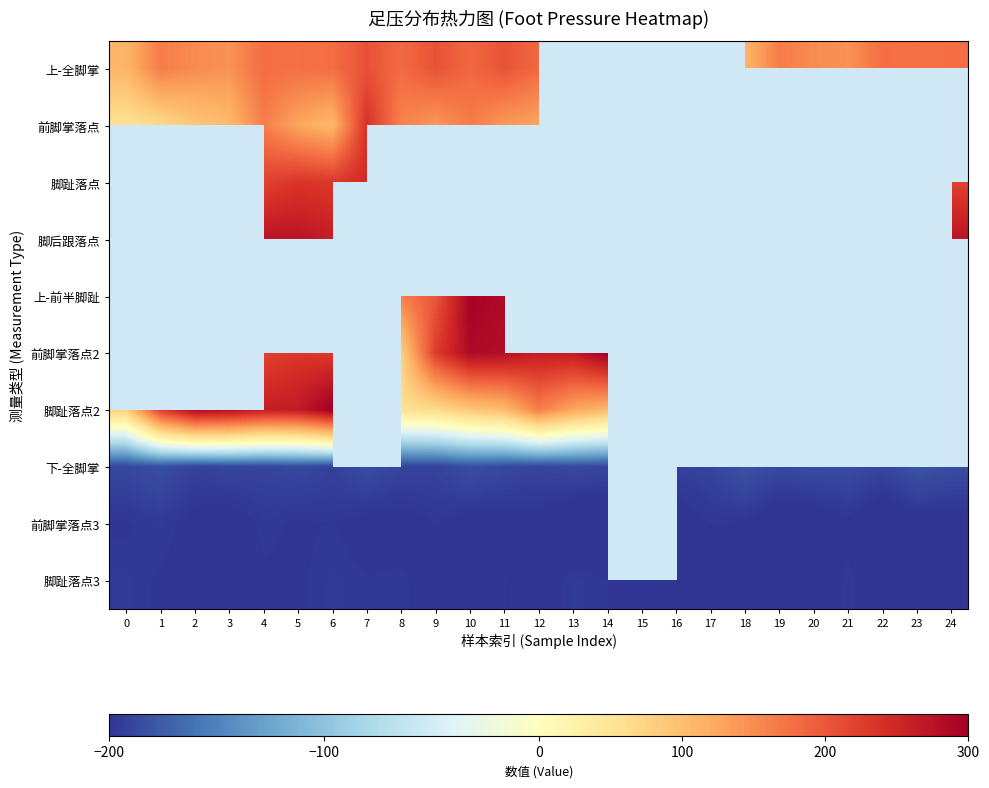

Read the 前脚掌落点 value at 5.

125.7